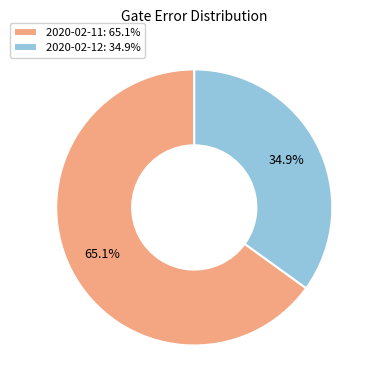

Which slice is the smallest?

2020-02-12: 34.9%